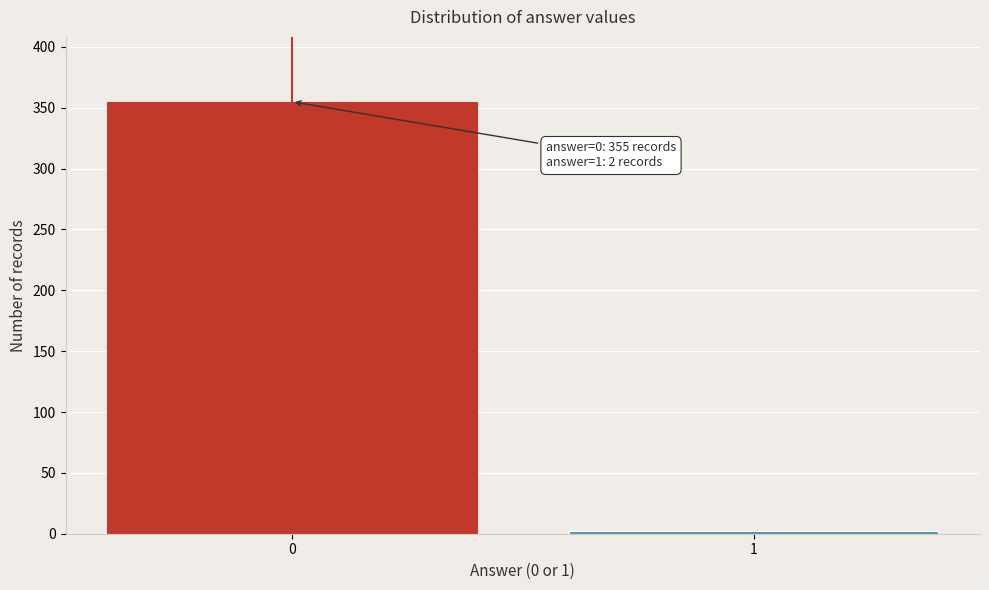

Reading right to left, transcribe all the data shown in this chart.

1=2	0=355